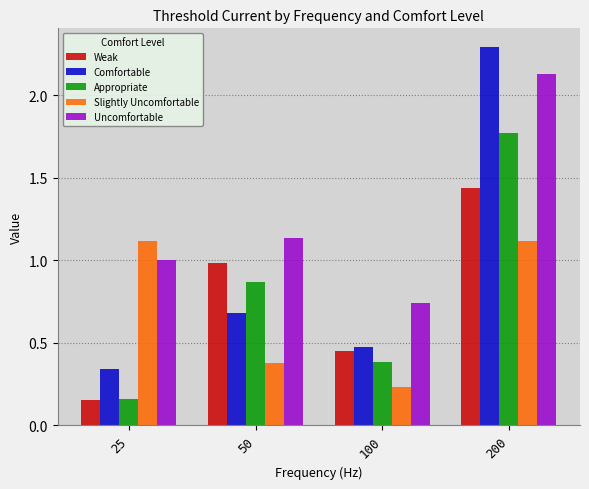

Which series has the largest total across all categories?

Uncomfortable